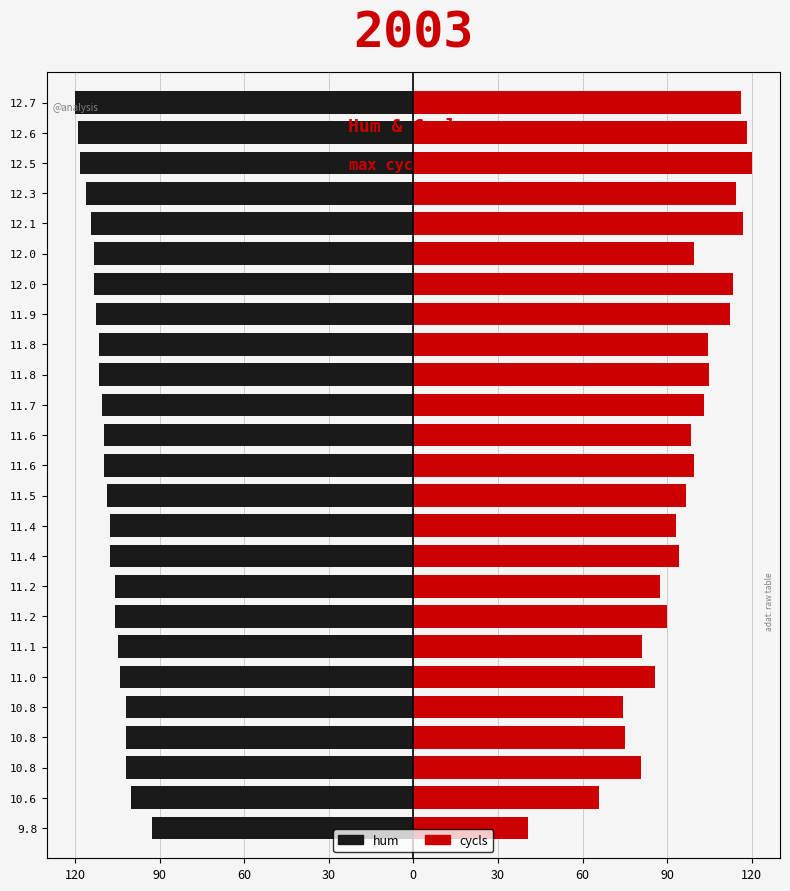

Are the bars horizontal?

Yes